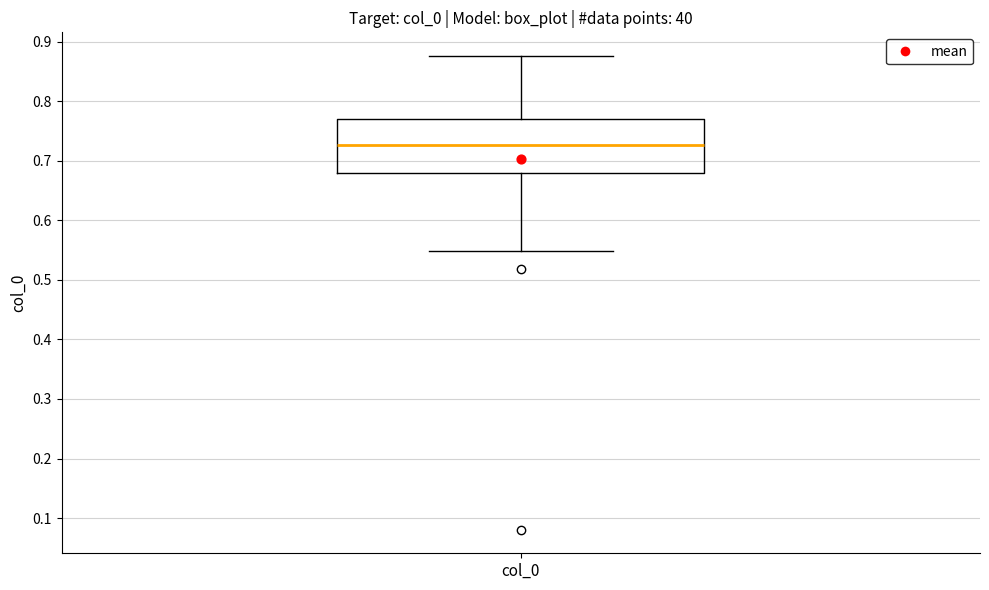

Where is the lower edge of the box for col_0 on the y-axis? The values are not printed on the chart, so give them approximately, as read against the axis.

0.68